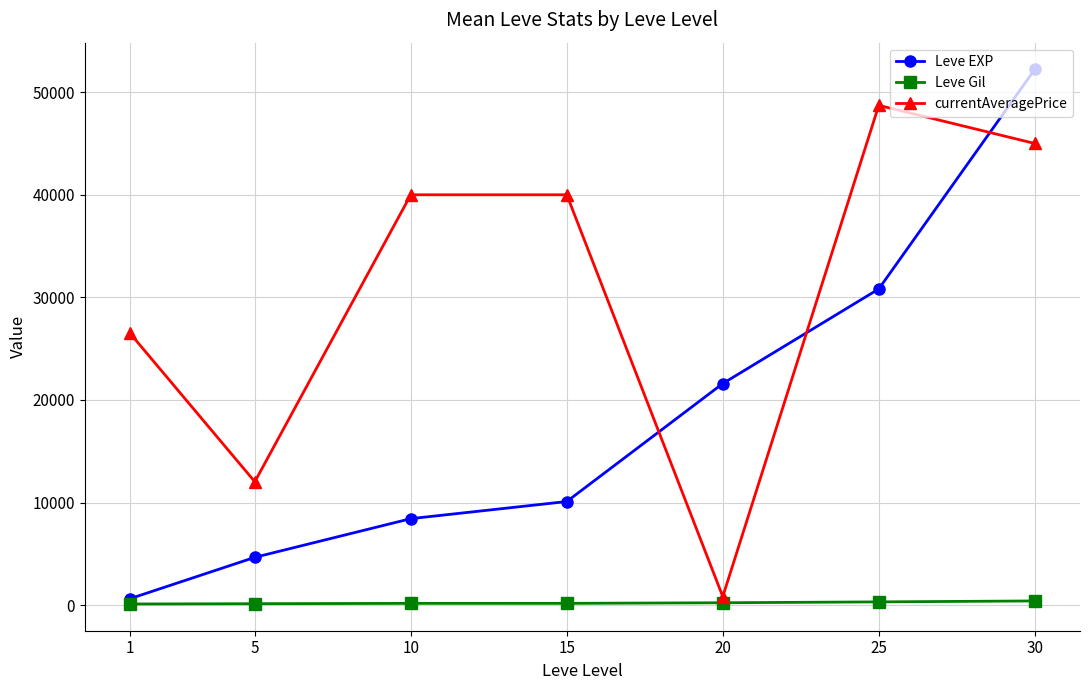

True or false: Leve EXP has more than 1 points higher than both neighbors.

False